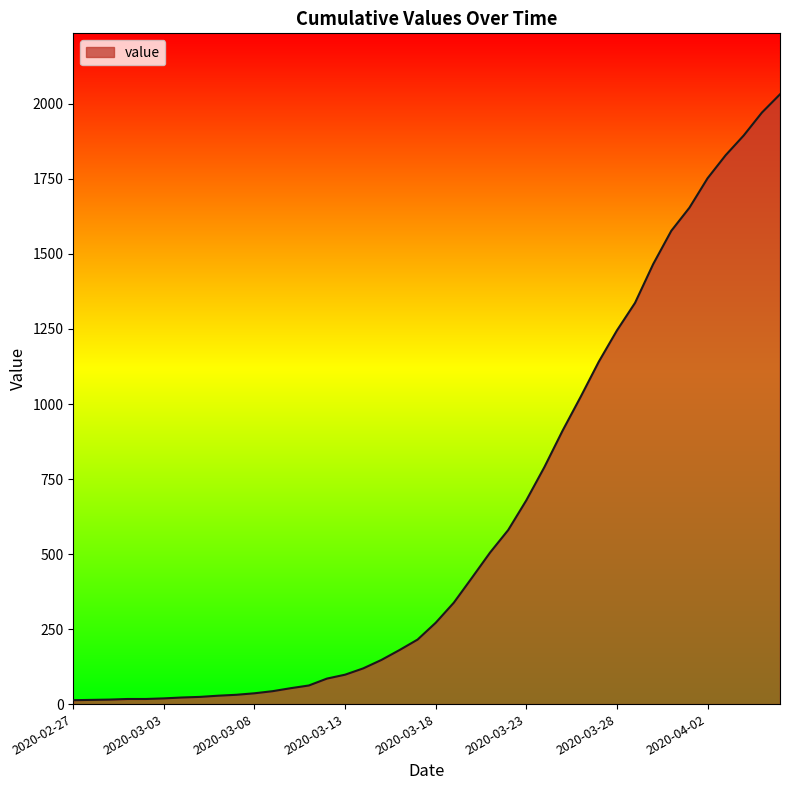

What is the difference between the maximum and minimum values?

2019